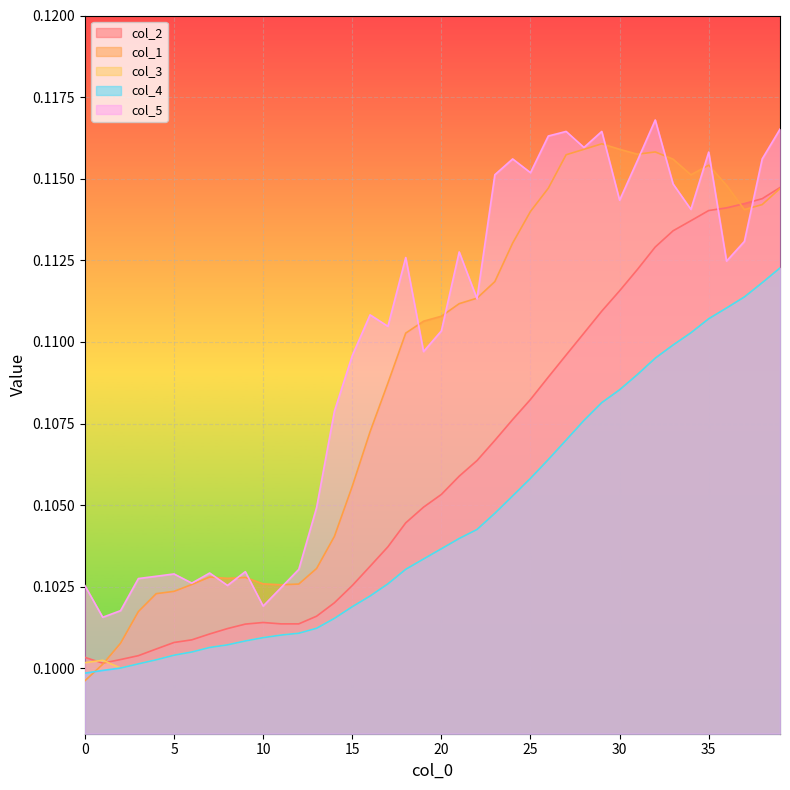

Which series changed the most between 1 and 18?

col_5